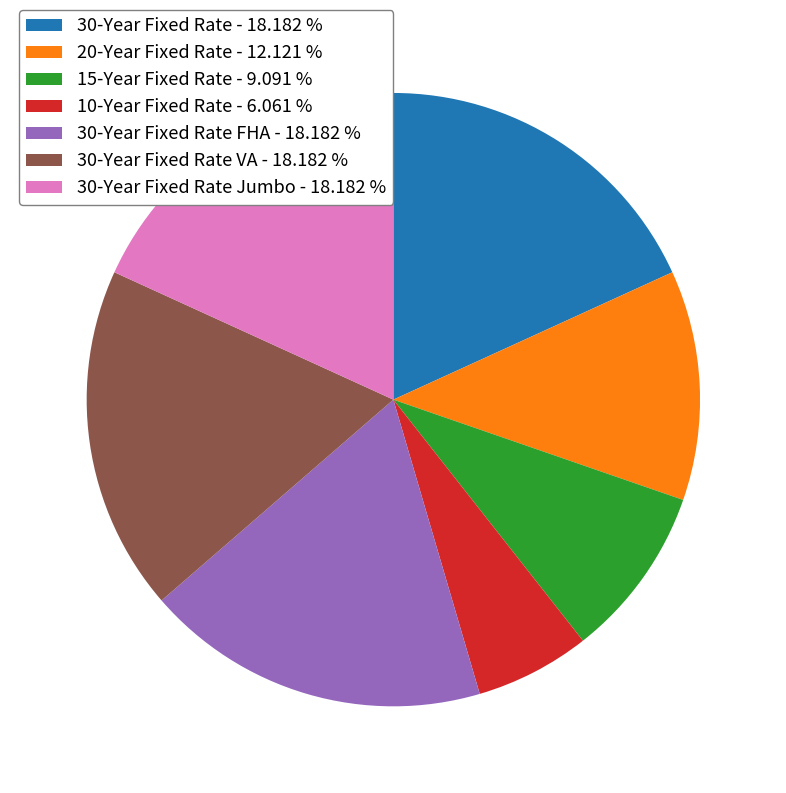

Do 30-Year Fixed Rate VA - 18.182 % and 30-Year Fixed Rate - 18.182 % together represent more than half of the pie?

No